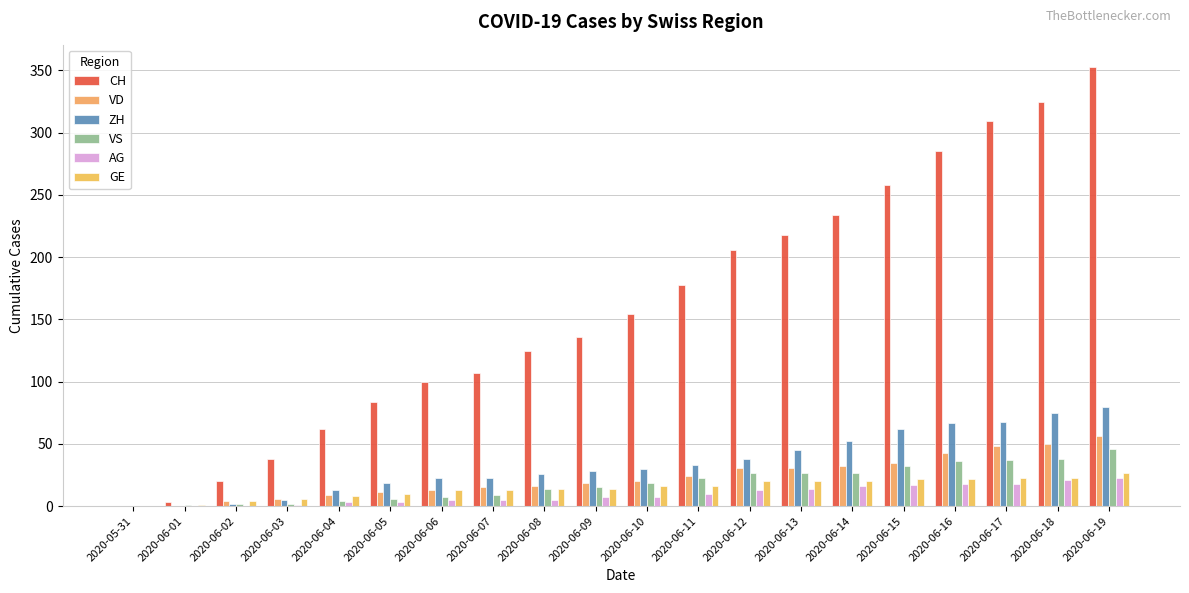

Between 2020-06-19 and 2020-06-08, which is larger?

2020-06-19